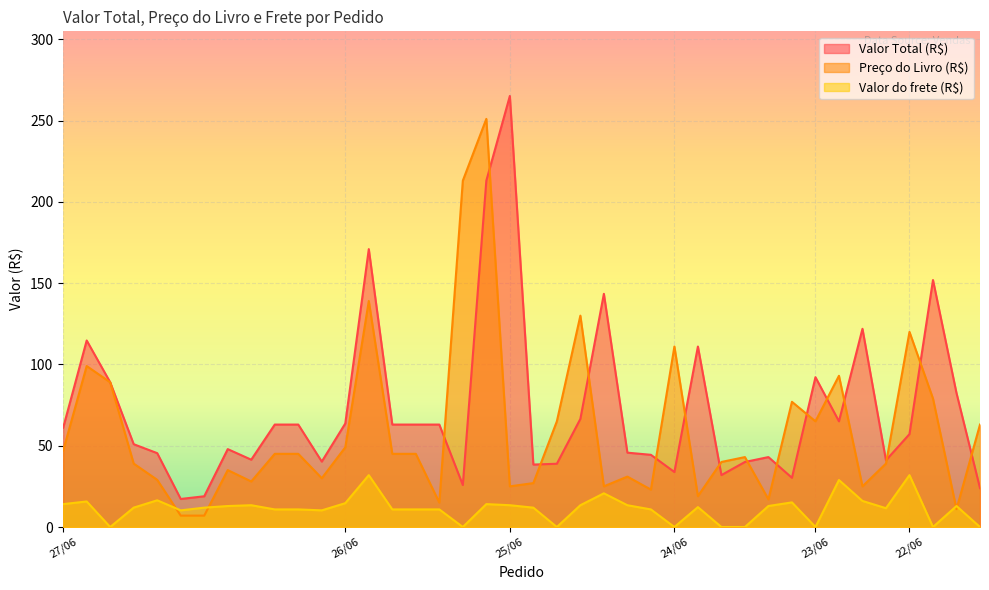

In Valor do frete (R$), how many points are higher than both neighbors (excluding endpoints)?

11